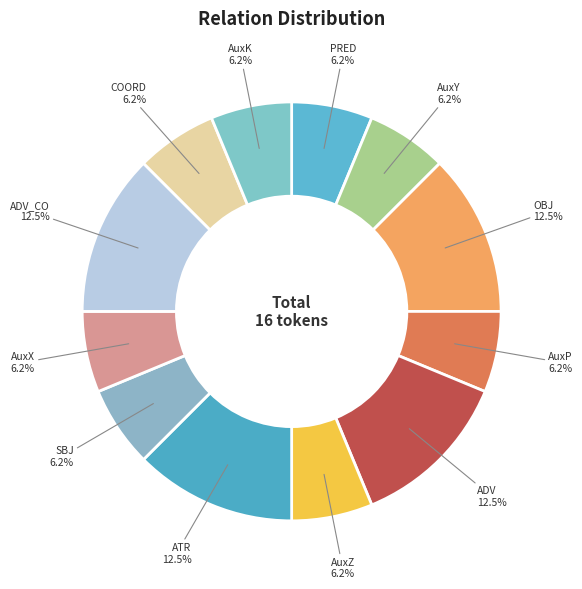

Which has a higher value, ADV or SBJ?

ADV